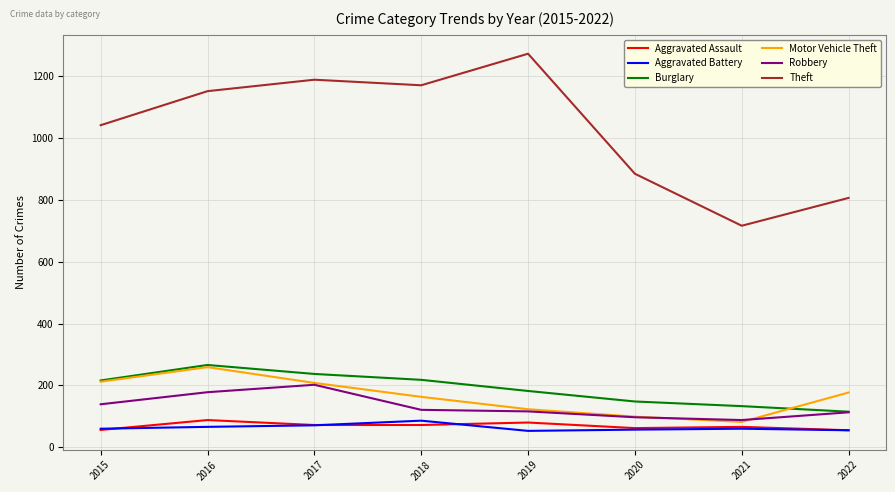

Is it true that Robbery equals 121 at 2018?

True